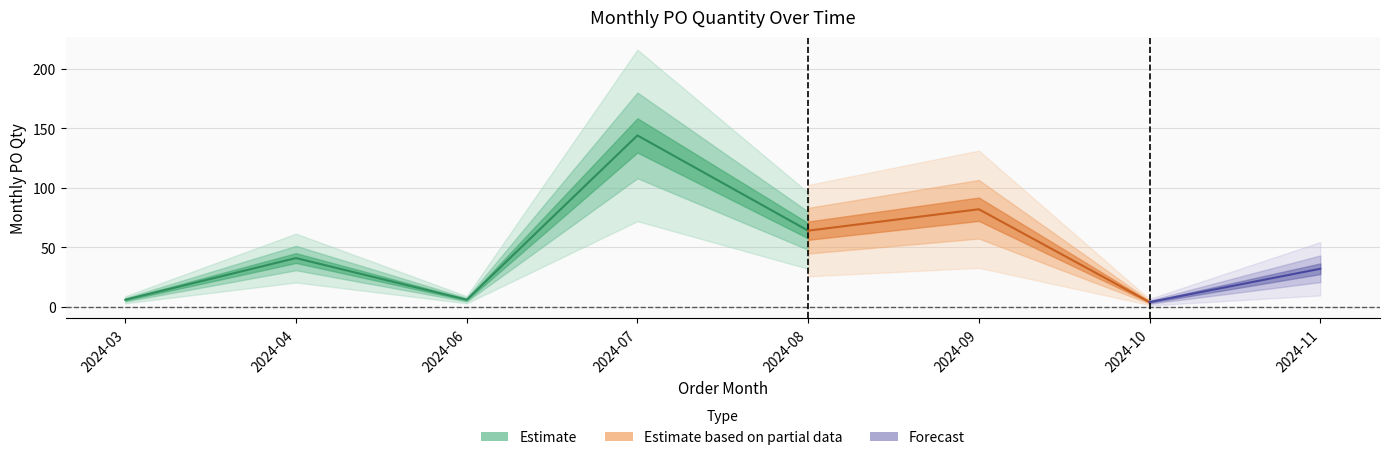

How many values are below 41?

4